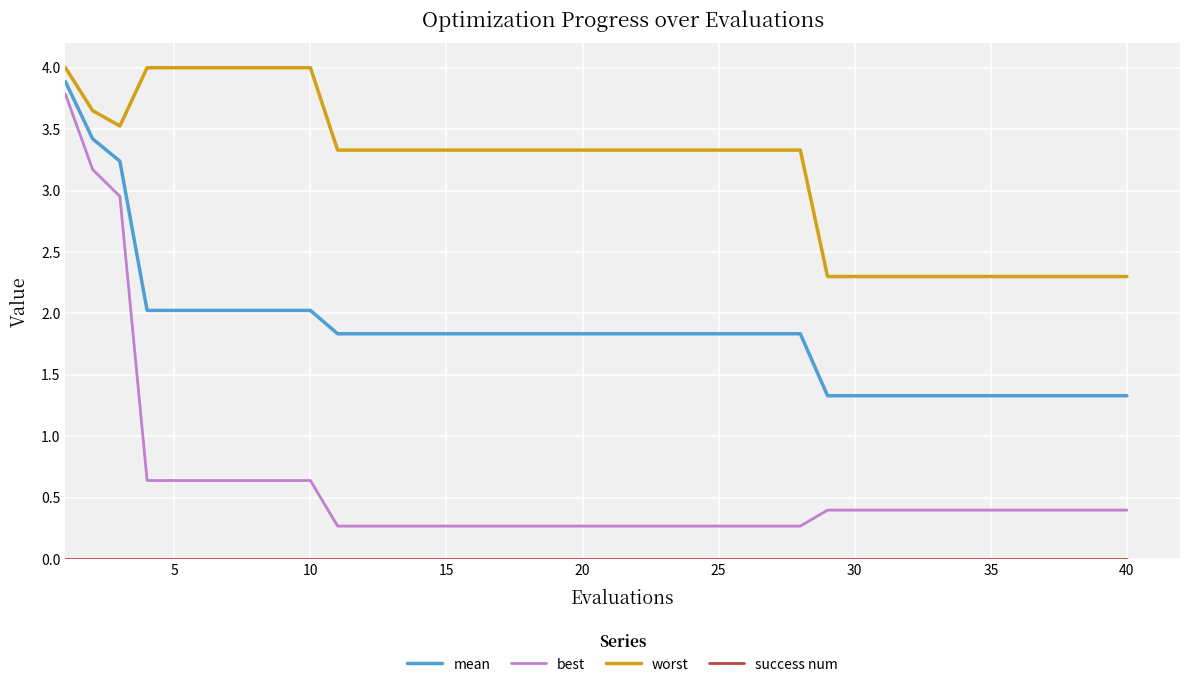

Which series has the largest range (max minus min)?

best